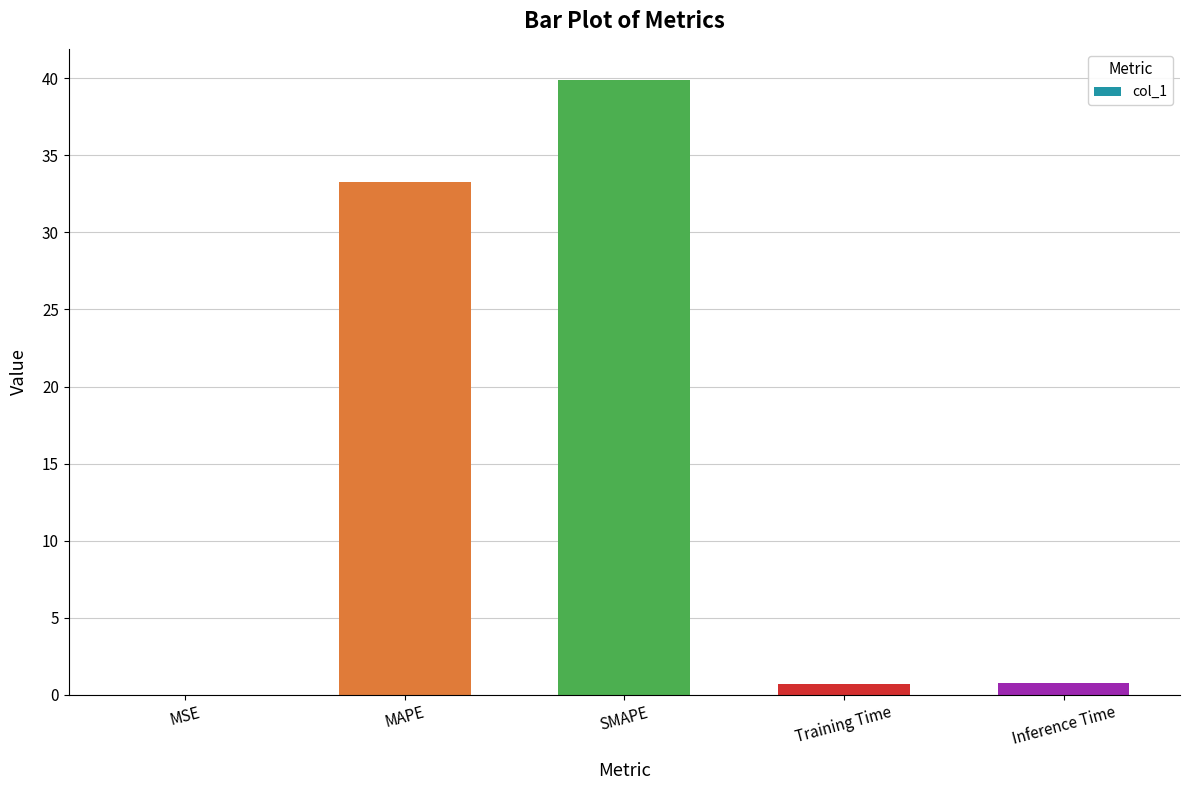

The chart shows a value of 39.9 at SMAPE. True or false?

True